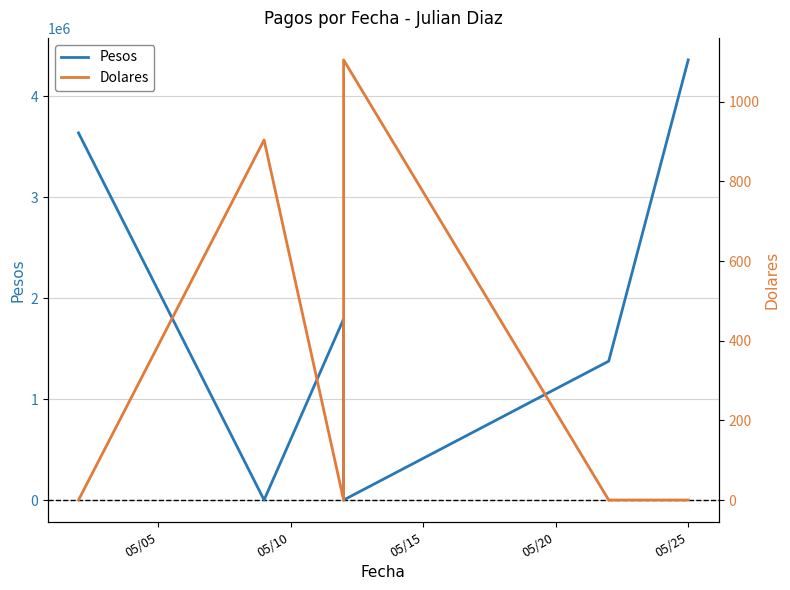

In Pesos, how many points are higher than both neighbors (excluding endpoints)?

1